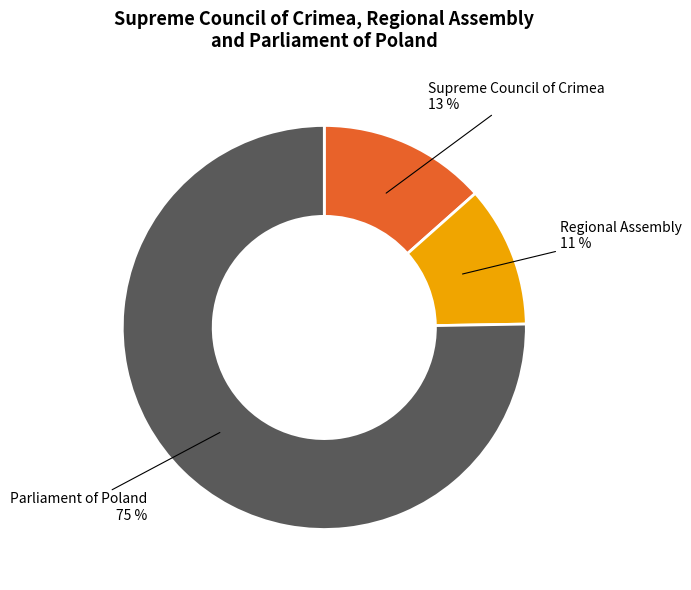

How many segments does this pie chart have?

3